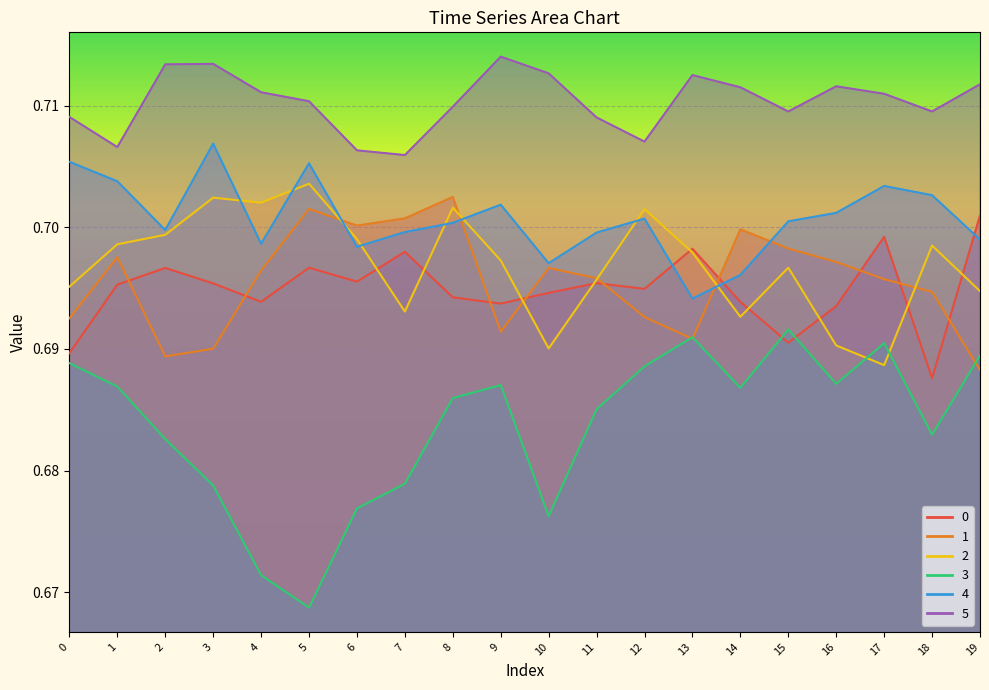

Where is the first local maximum for 3?

9